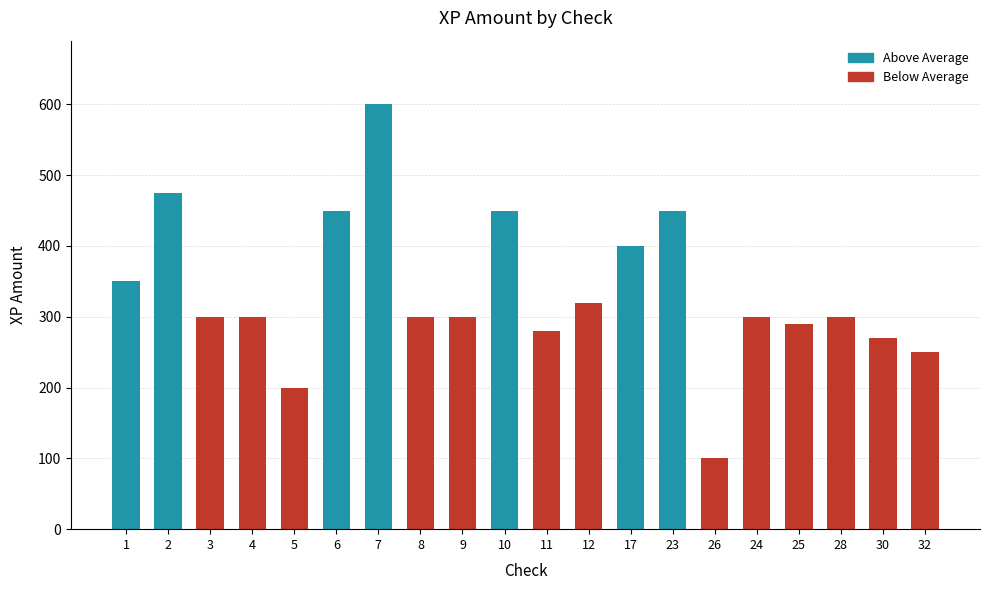

Is it true that the value at 2 is 475?

True